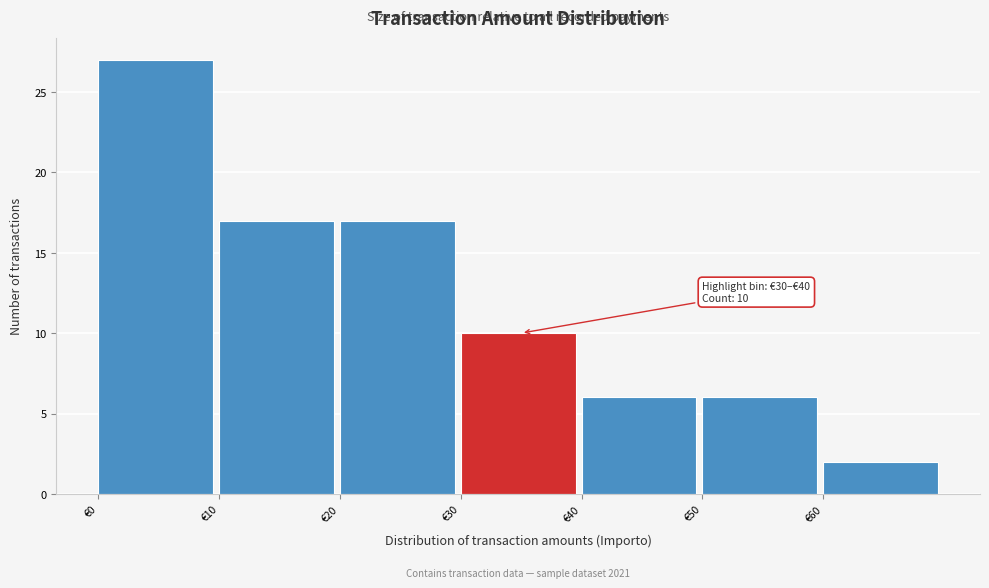

Over which range of the x-axis is the bar tallest?

0 to 10